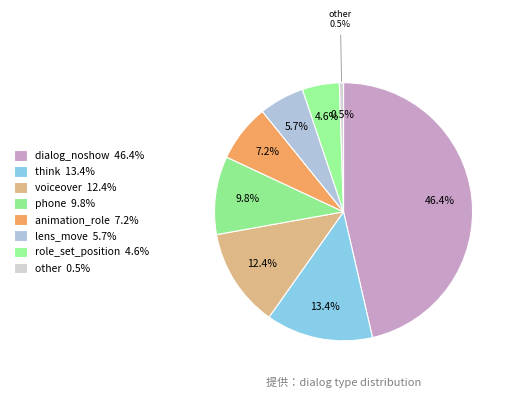

Does any single category account for the majority?

No